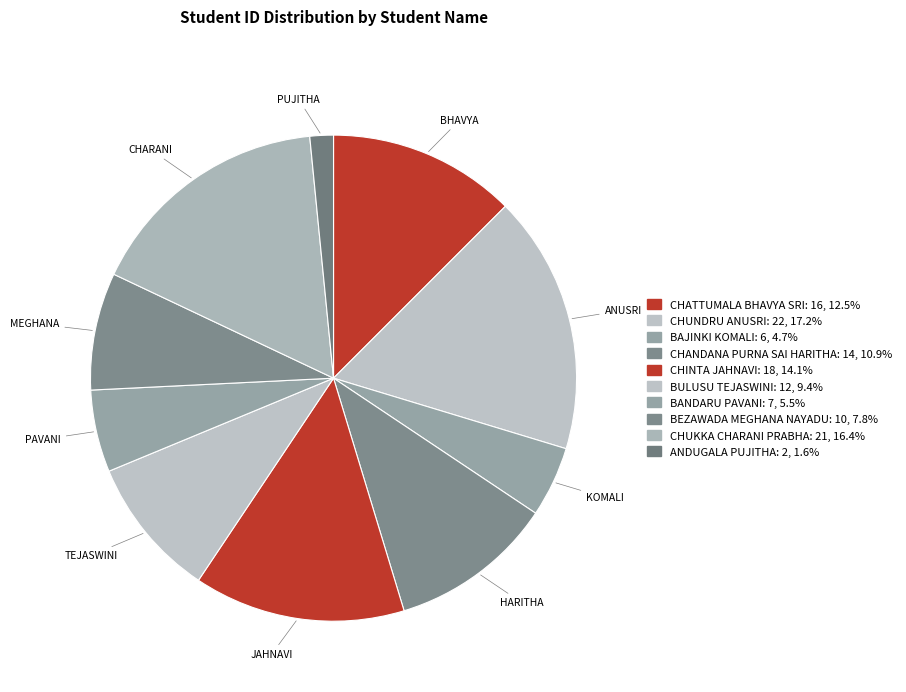

Does CHUKKA CHARANI PRABHA account for over 50% of the chart?

No